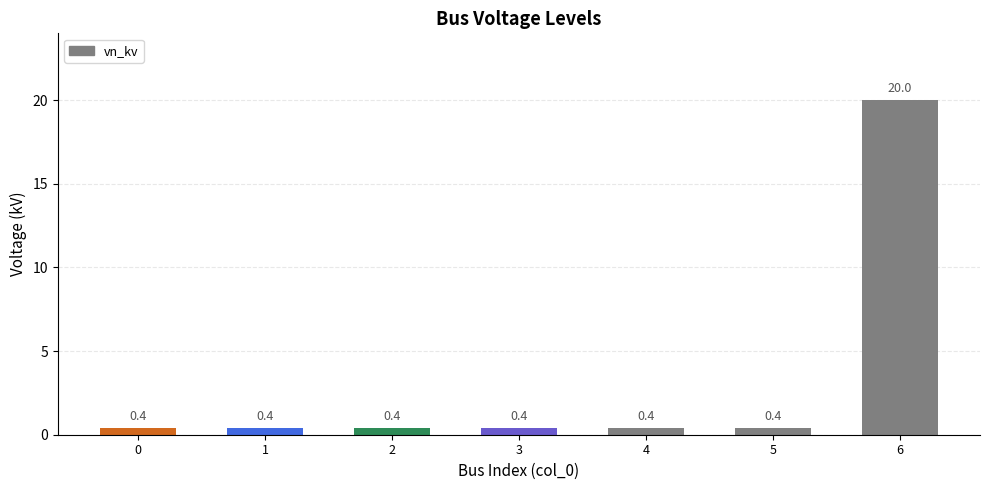

What is the smallest value displayed?

0.4